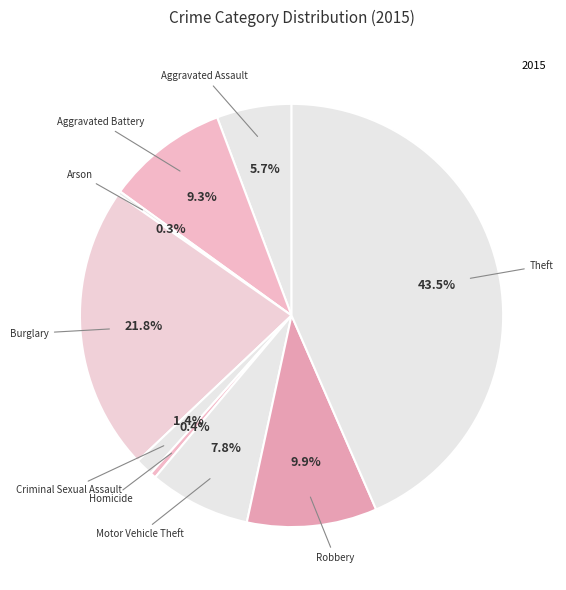

Do Aggravated Battery and Criminal Sexual Assault together represent more than half of the pie?

No